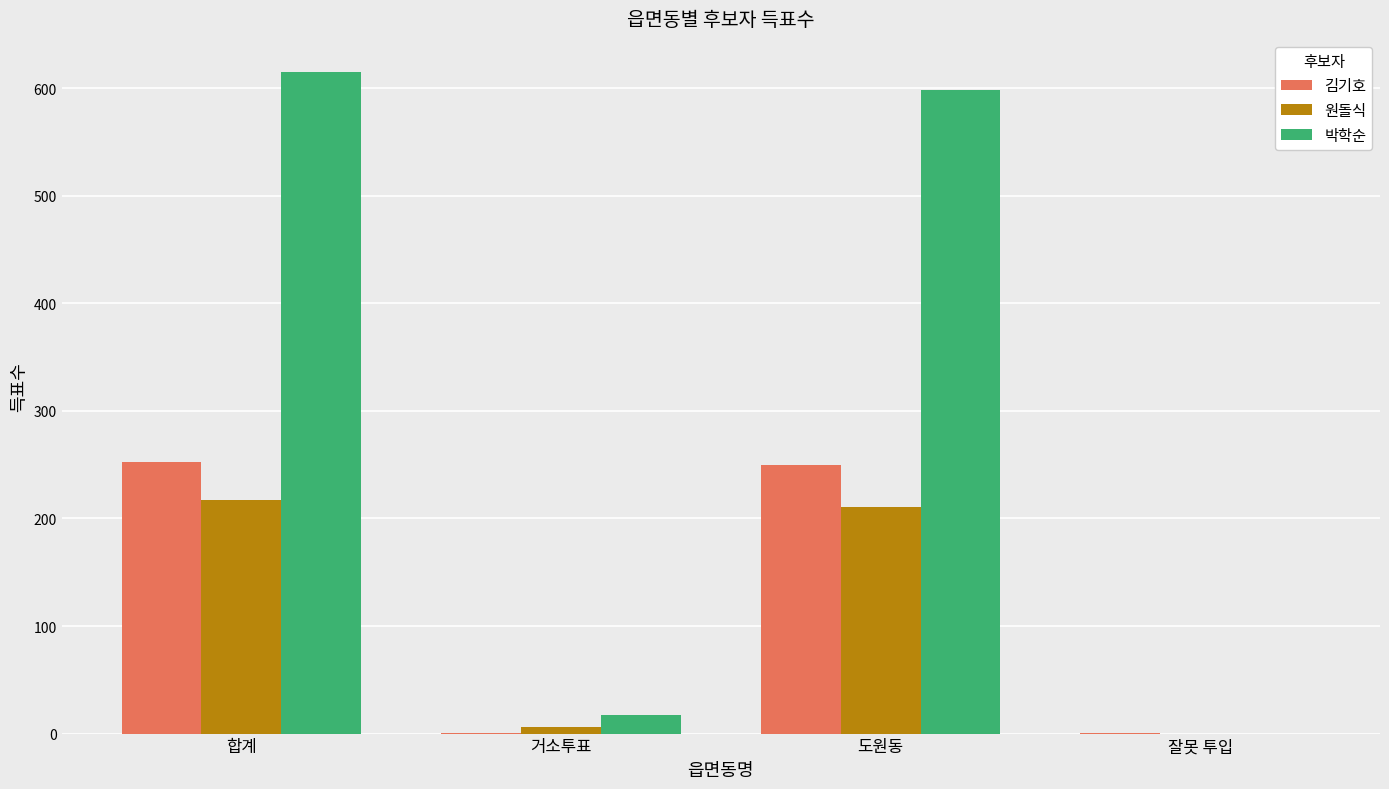

Which label corresponds to the largest value in the chart?

합계